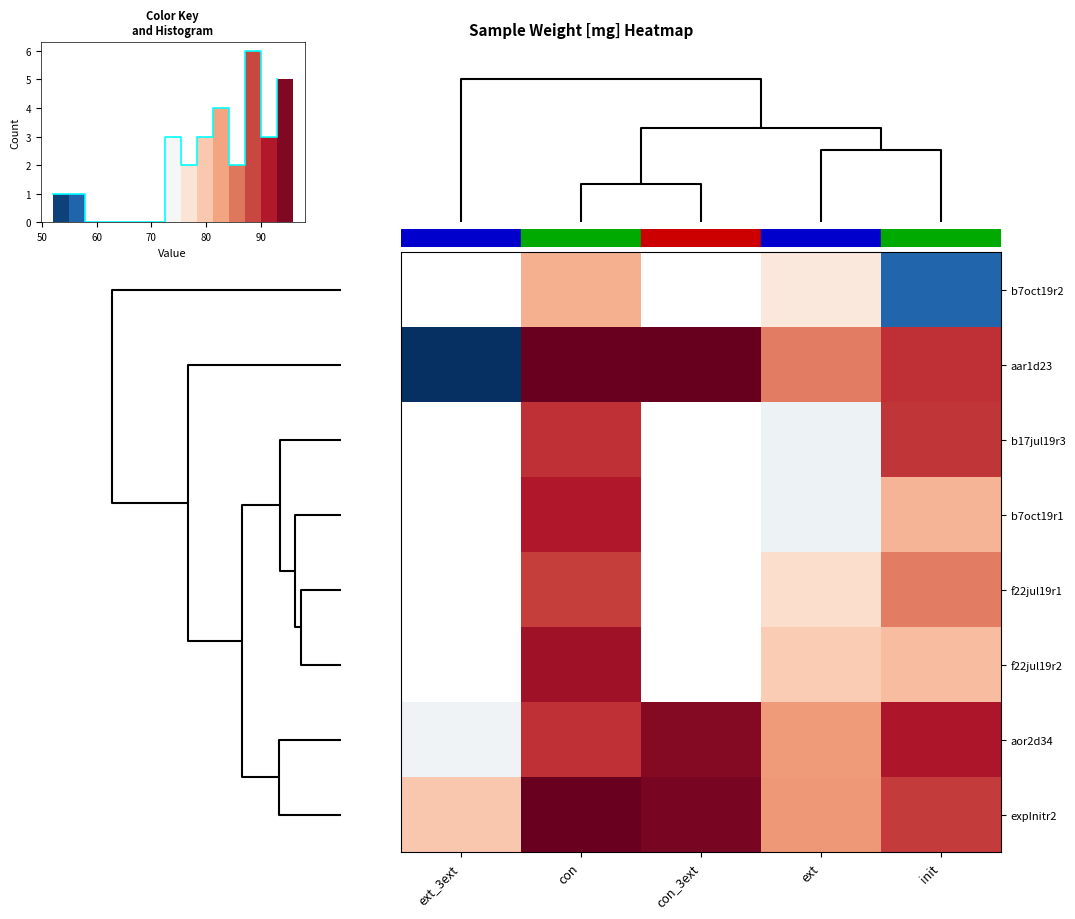

Between init and con_3ext, which is larger?

con_3ext